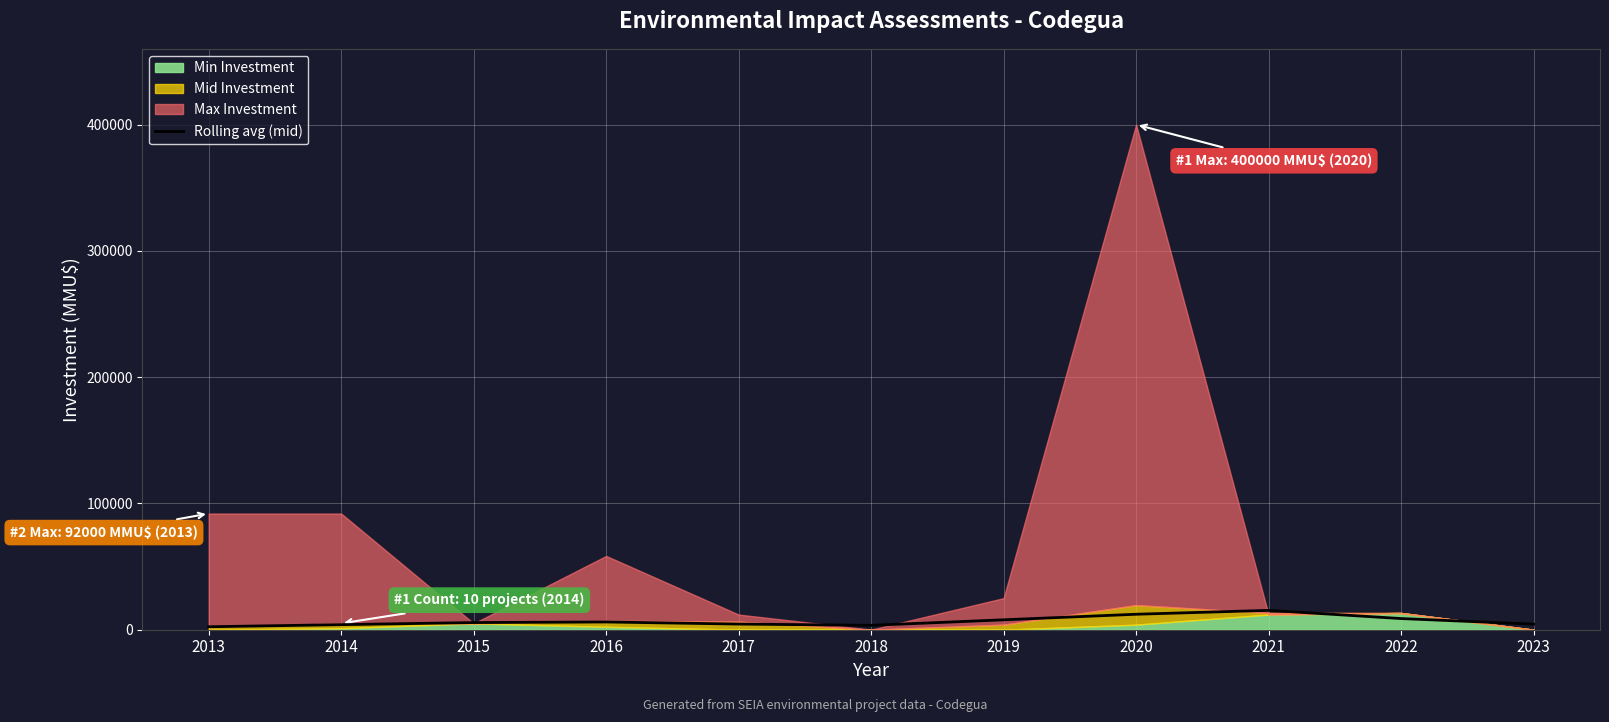

Where does the data first go above 5666?

2015